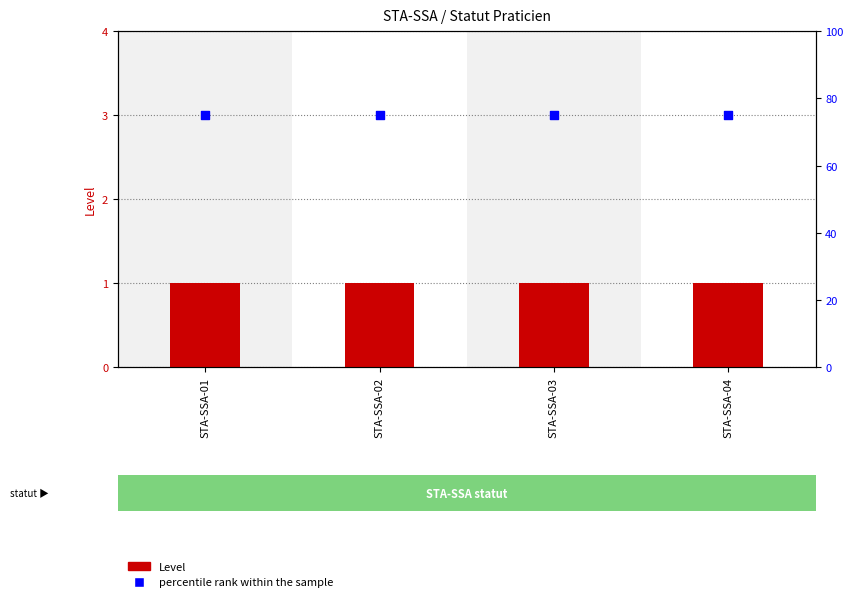

Which series contains the lowest Y value?

Level